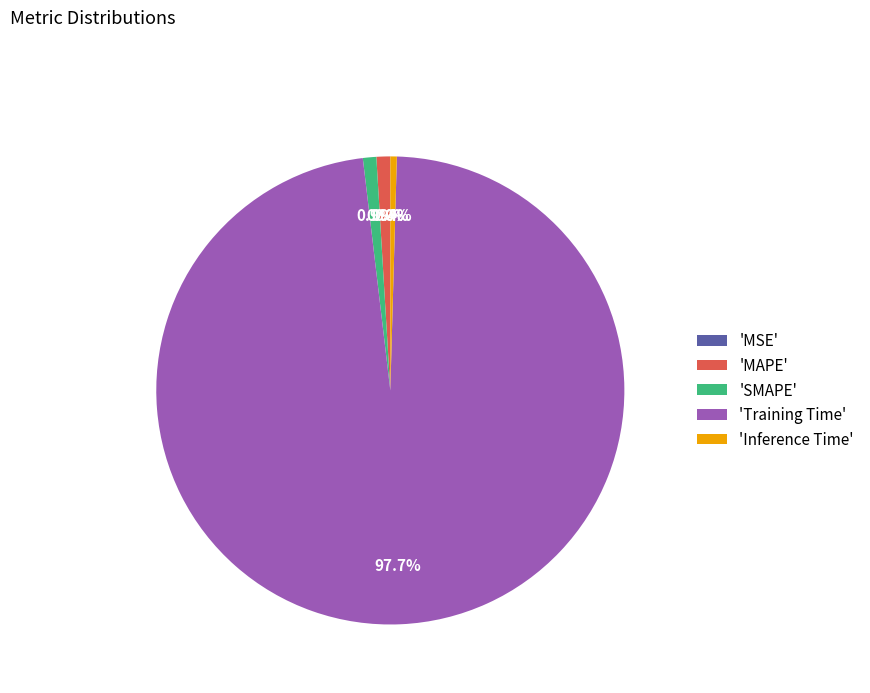

What percentage is NOT represented by 'MAPE'?

99.1%